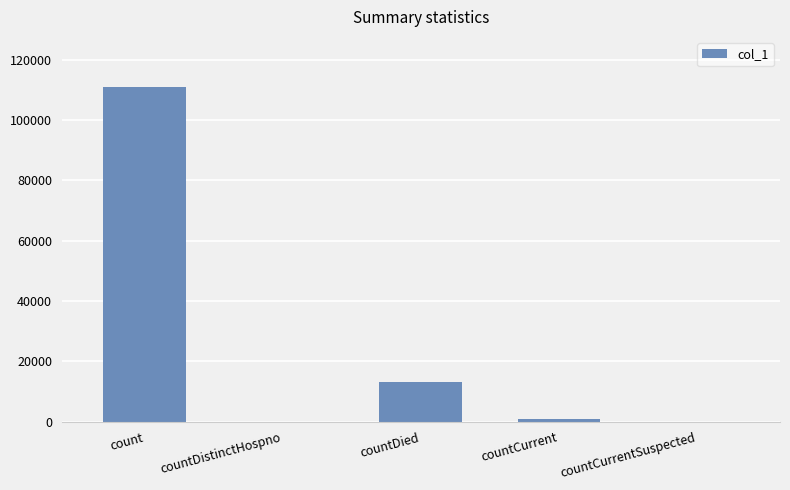

What is the change in value from countDistinctHospno to countCurrent?

+1021